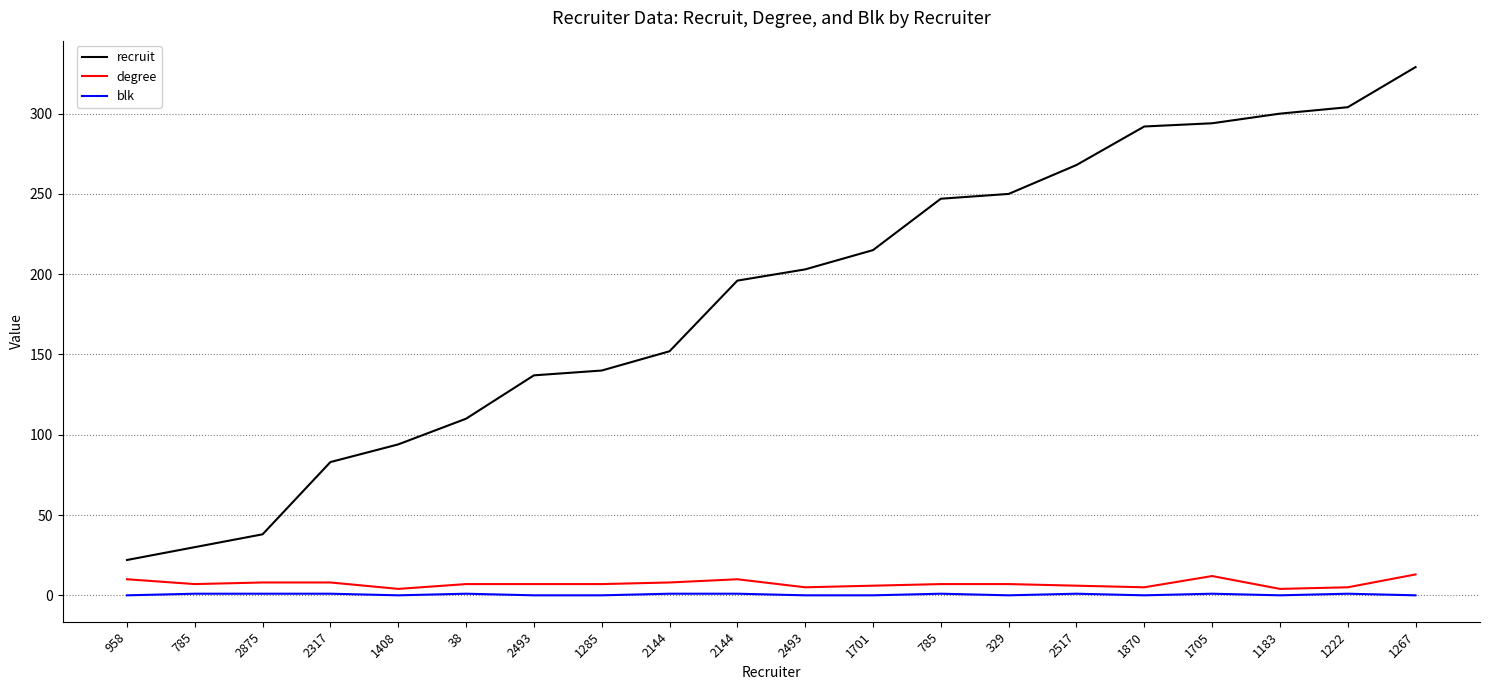

True or false: recruit has a value of 304 at 1222.

True